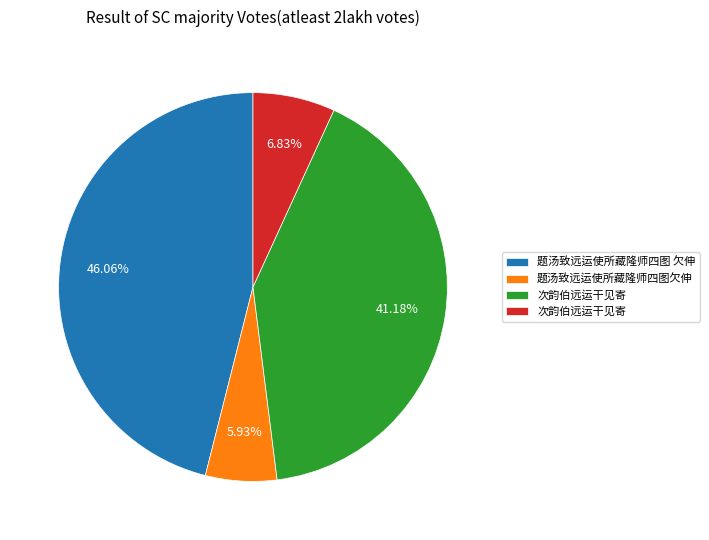

Is there any slice that represents more than half of the pie?

No